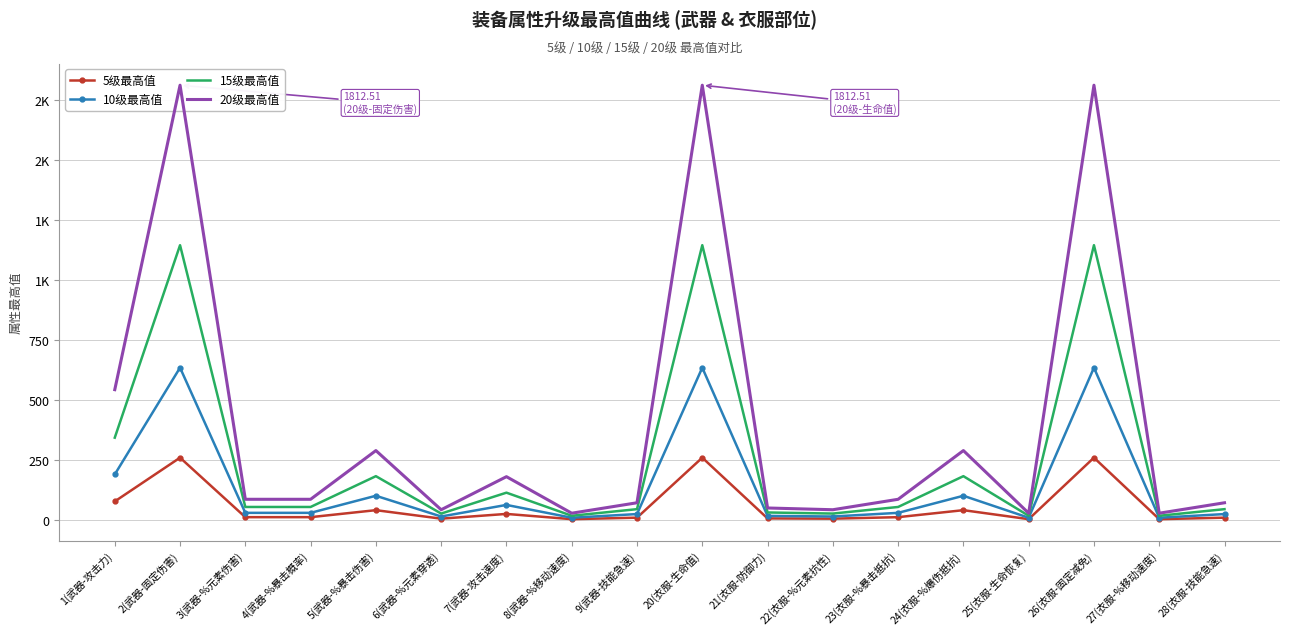

Where does the 5级最高值 series first go above 12?

1(武器-攻击力)